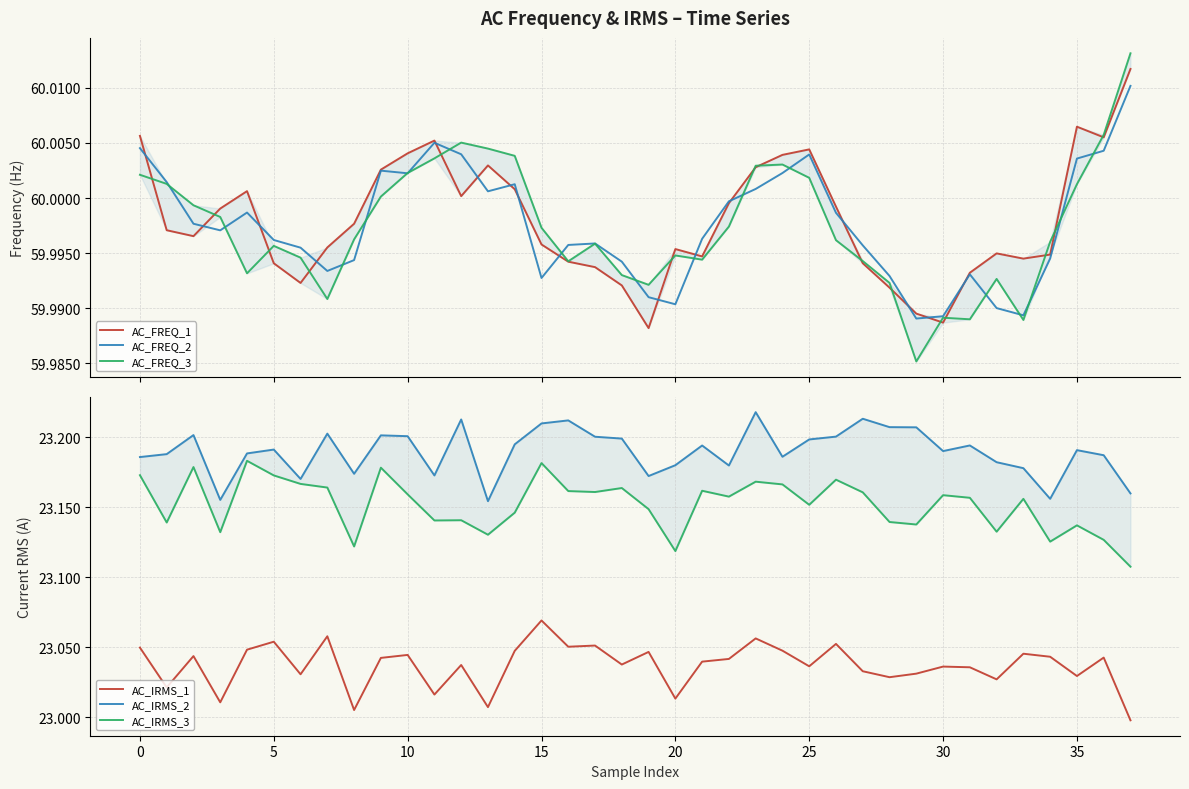

Is this an area chart (filled region under the line)?

No